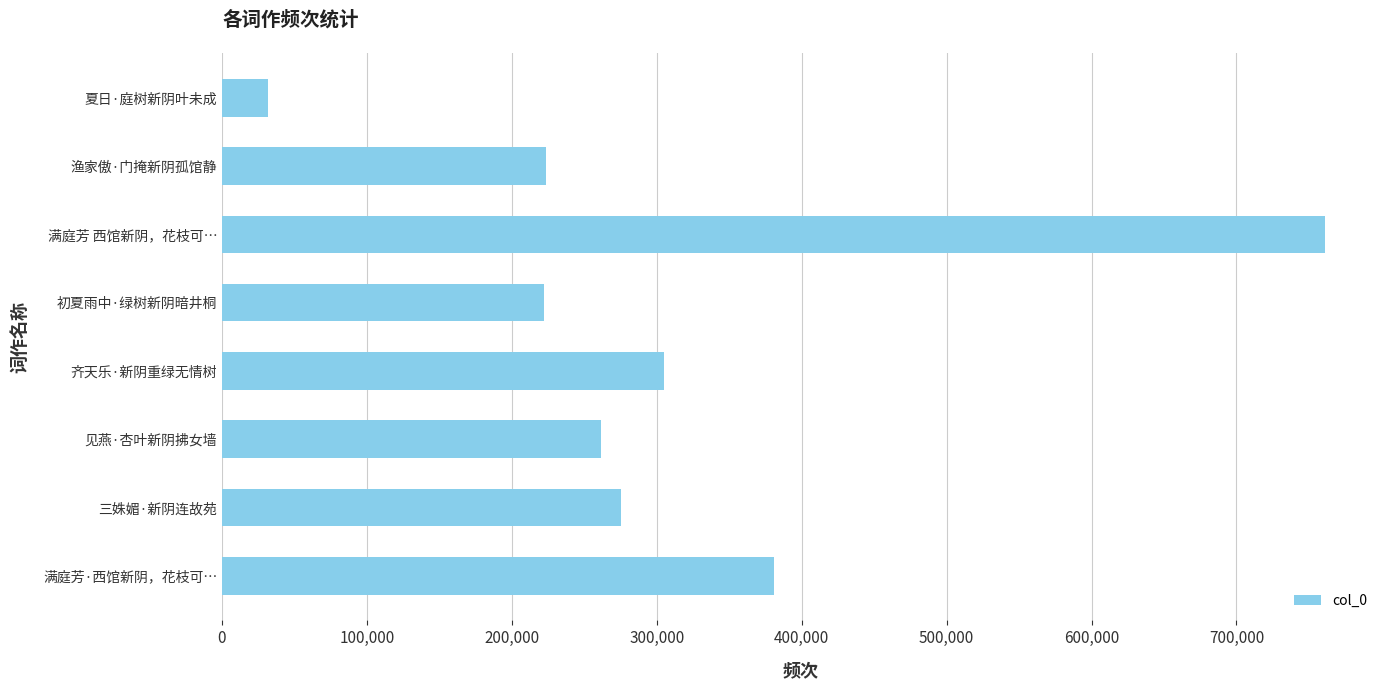

Approximately how many times larger is the value at 三姝媚·新阴连故苑 compared to 初夏雨中·绿树新阴暗井桐?

1.2